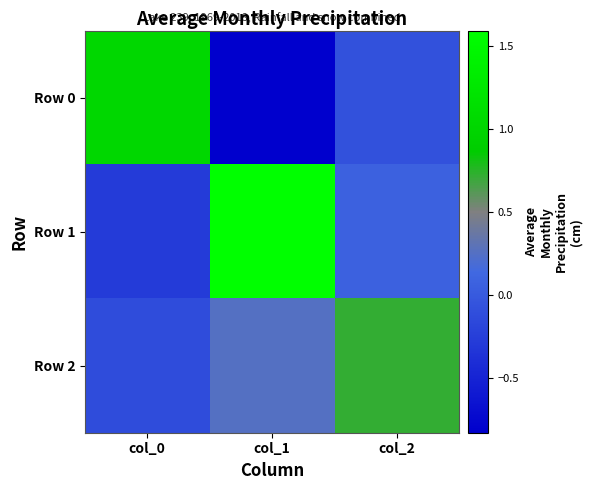

What is the total value across all series at col_1?

1.0